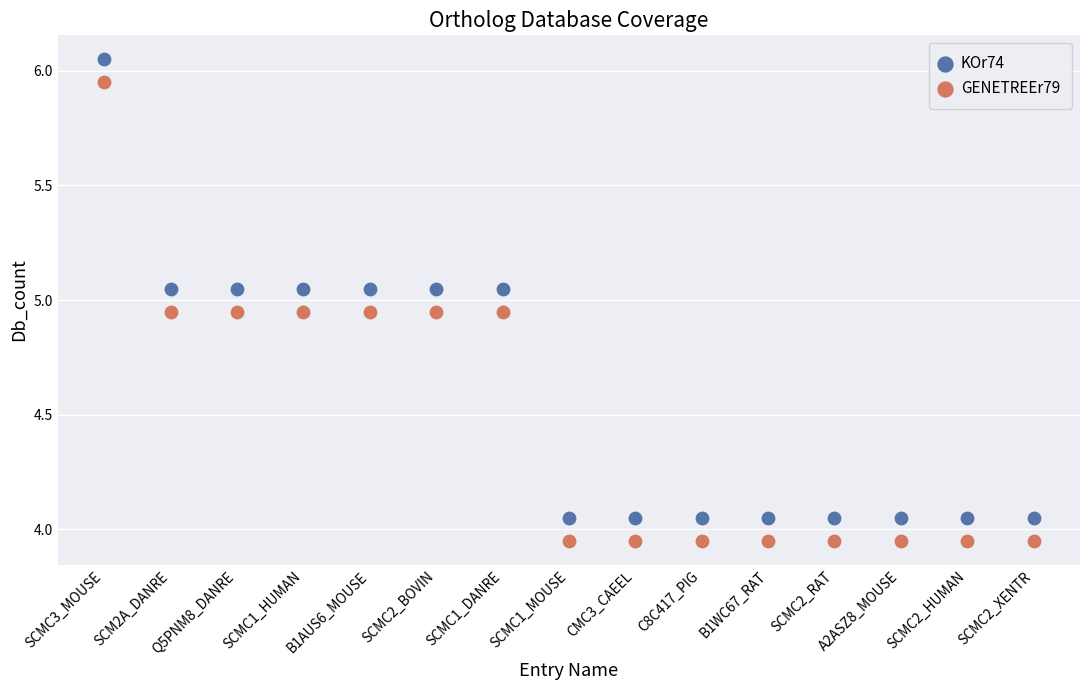

What are all the series names shown in the legend?

KOr74, GENETREEr79